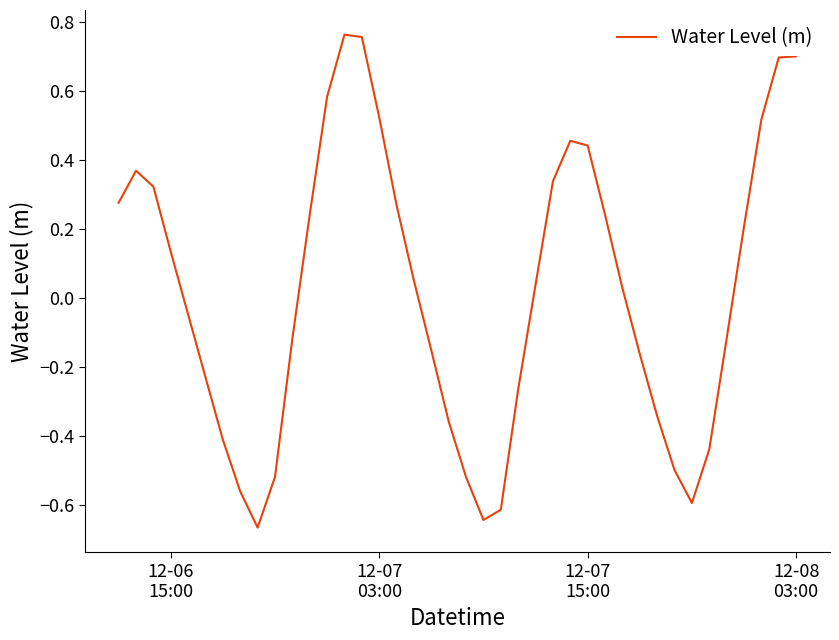

What is the difference between the maximum and minimum values?

1.4